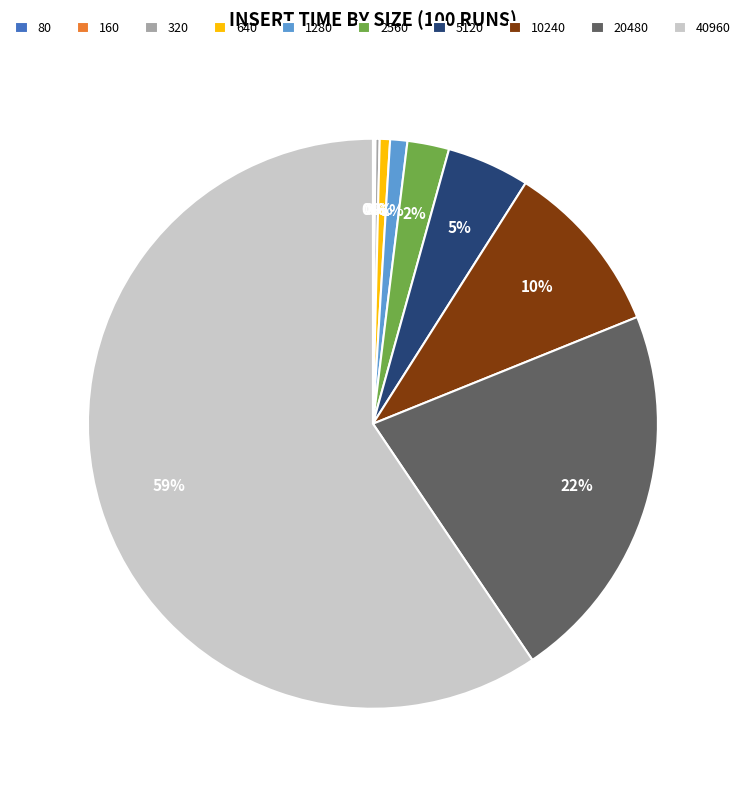

What is the largest slice in the pie chart?

40960